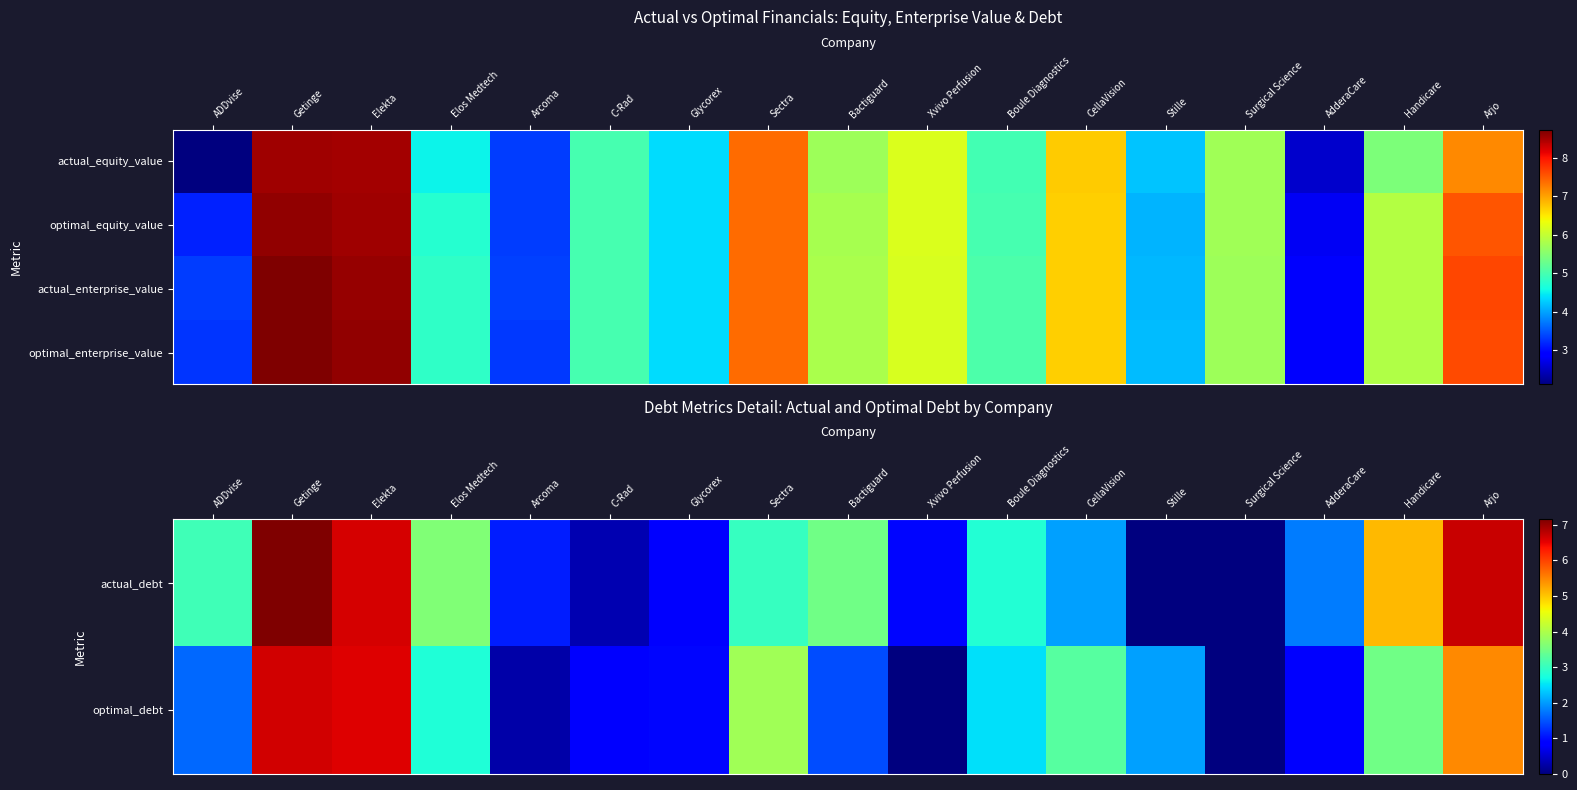

True or false: actual_debt has a value of 0.4 at Glycorex.

False